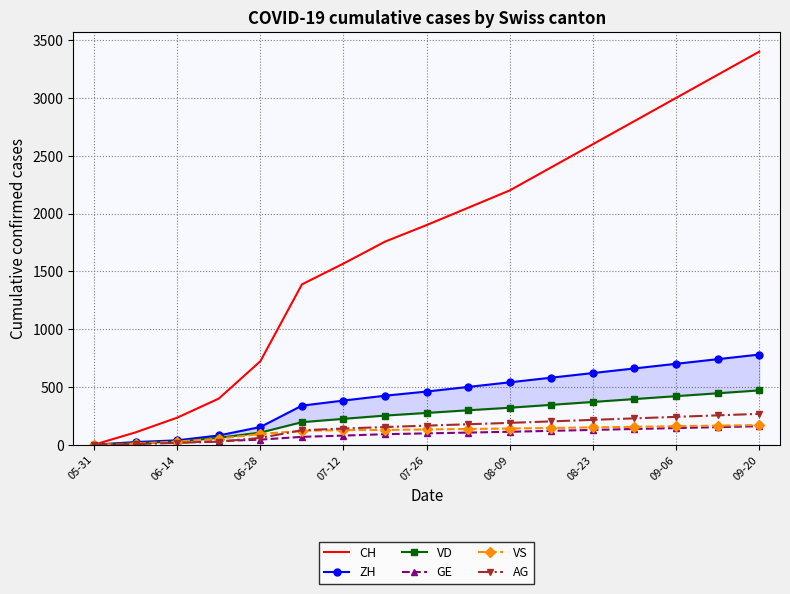

True or false: CH has more than 0 interior local peaks.

False